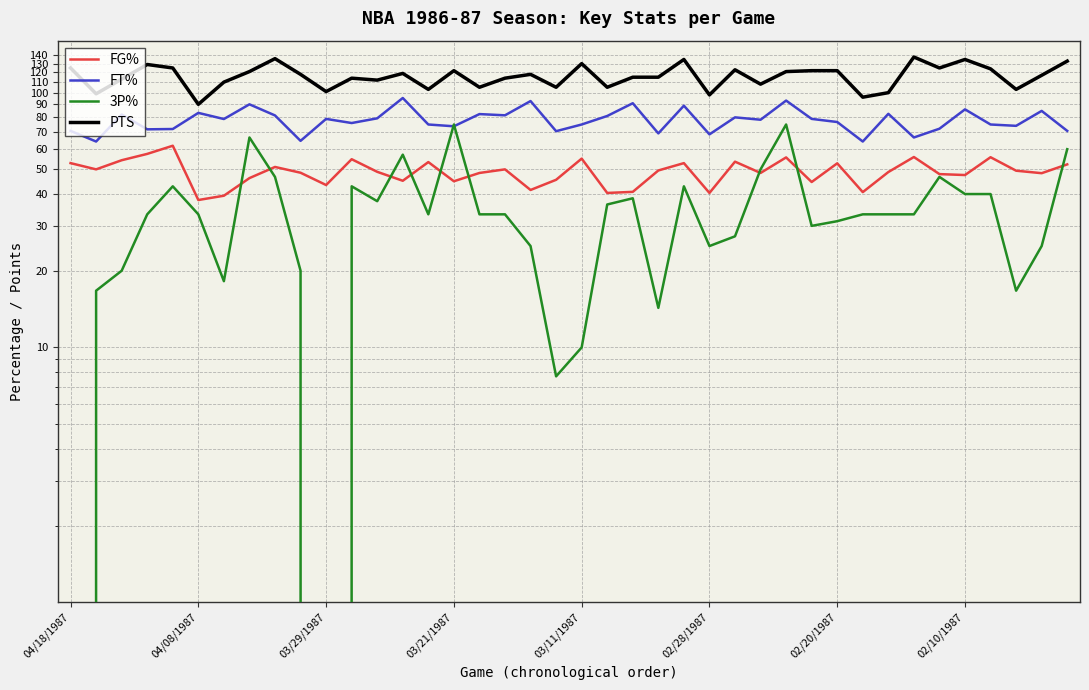

How many categories are shown in the chart?

40